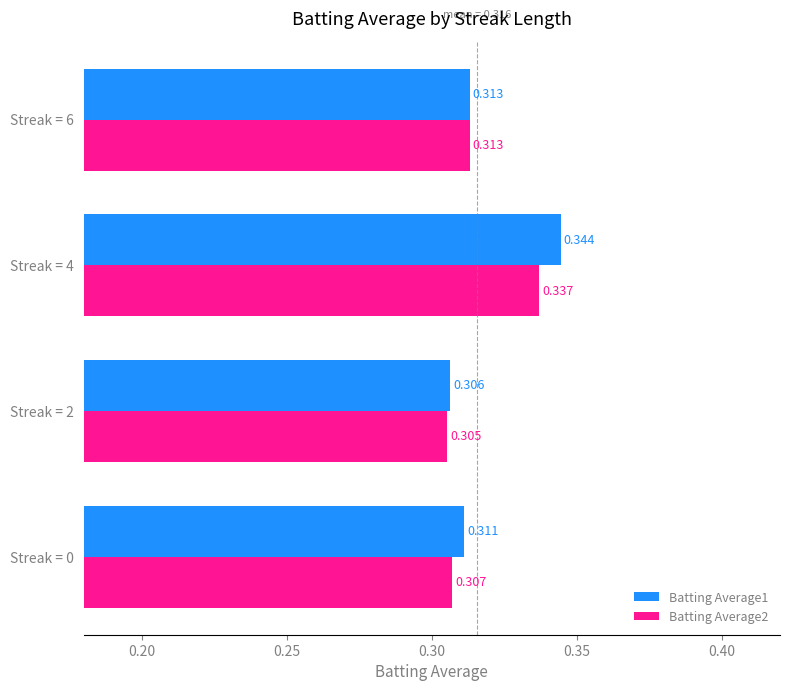

Is the value of Batting Average1 at Streak = 0 greater than the value of Batting Average2 at Streak = 6?

No